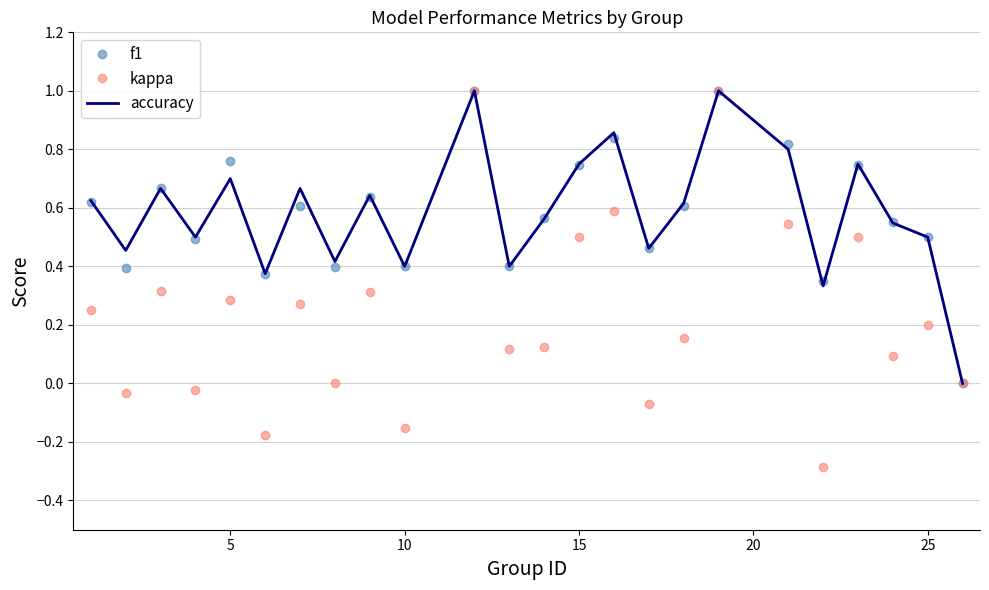

Which series has the largest range (max minus min)?

kappa